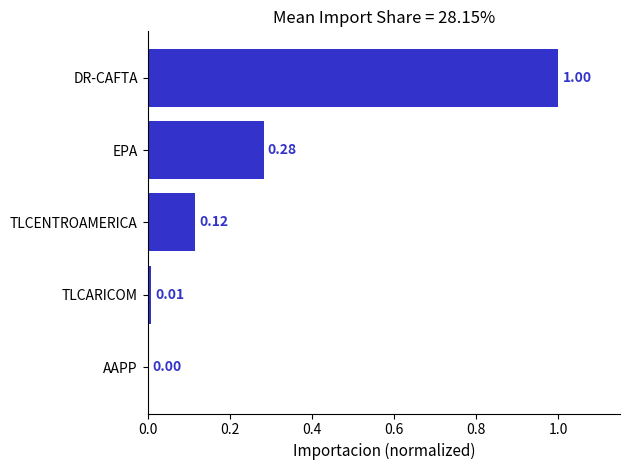

What is the sum of all values?

1.4